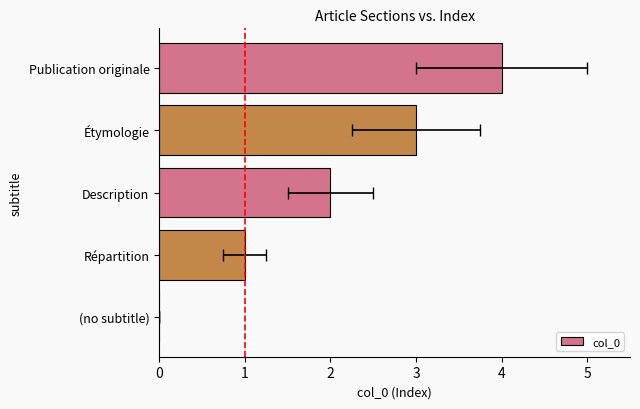

The chart shows a value of 3 at Étymologie. True or false?

True